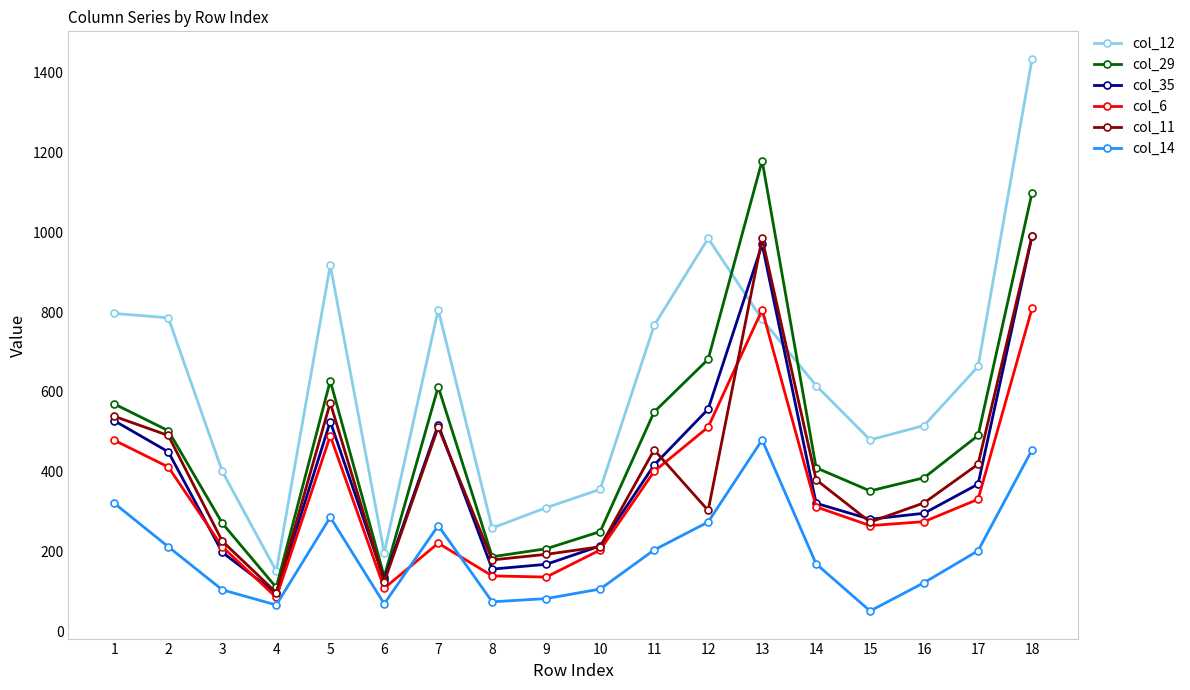

At which category does col_14 reach its first local valley?

4